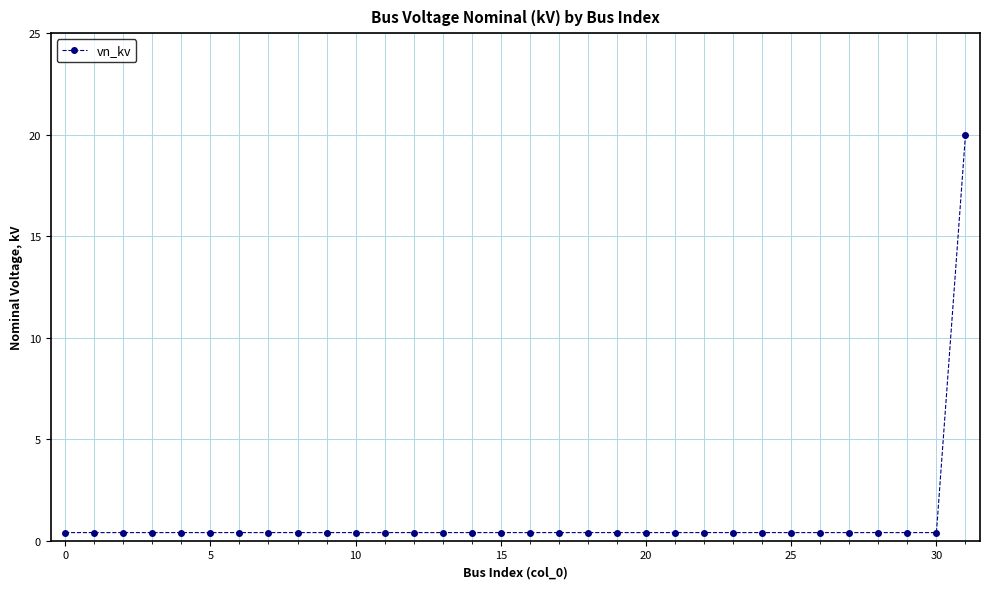

What is the greatest value displayed?

20.0